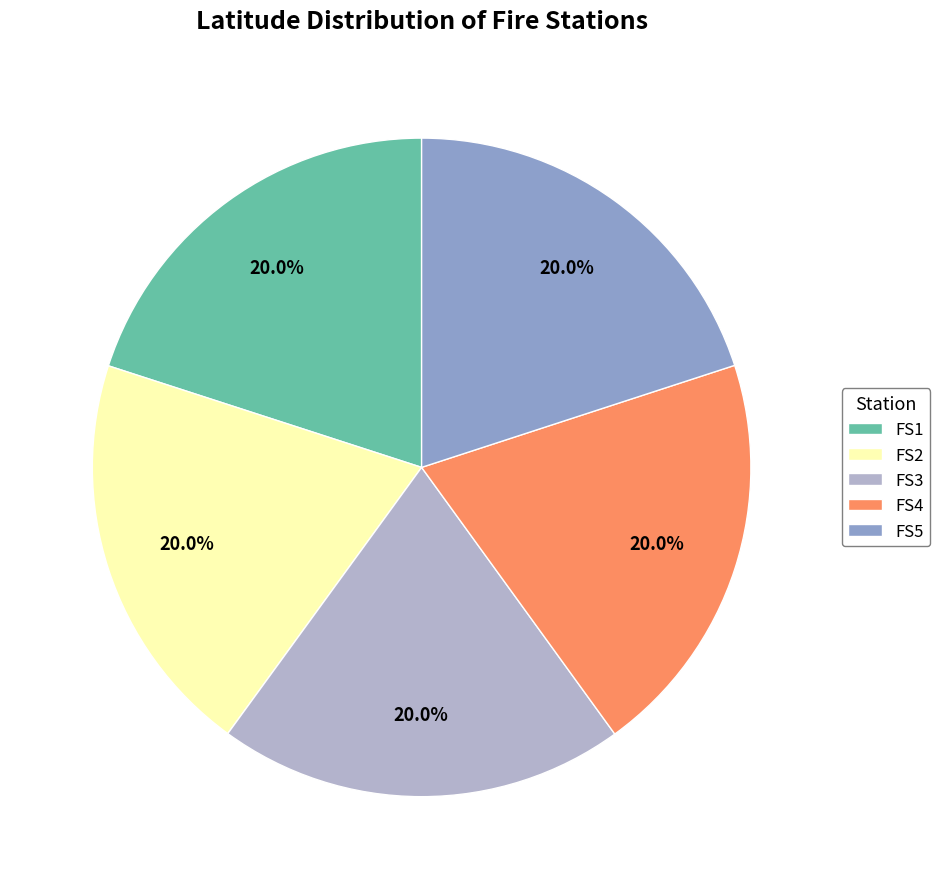

Is there a majority slice in this chart?

No